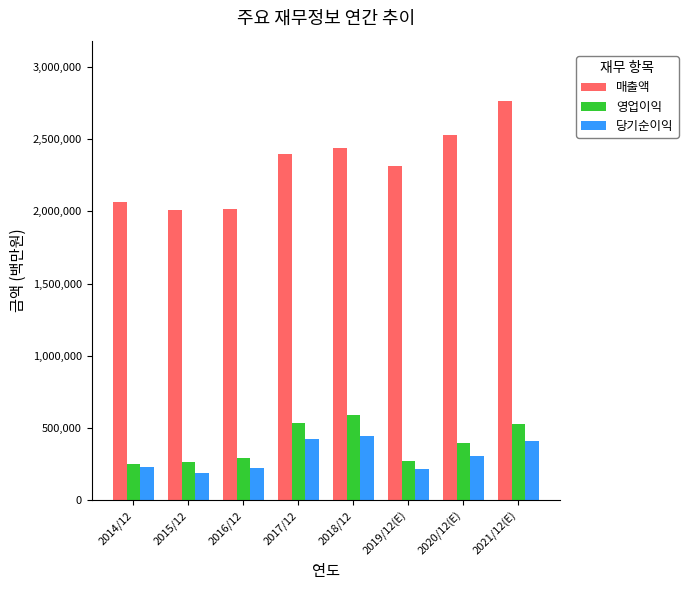

What is the difference between the highest and lowest values at 2017/12?

1973887